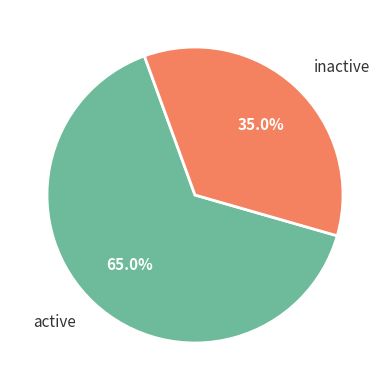

Rank the categories by value from highest to lowest.

active, inactive